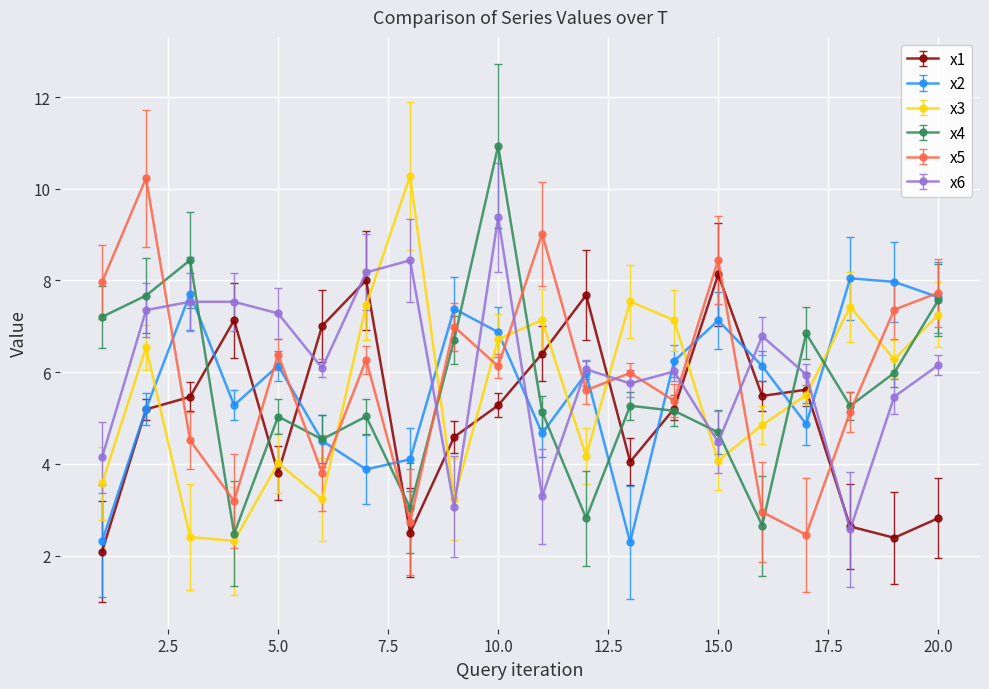

Which series has the largest range (max minus min)?

x4